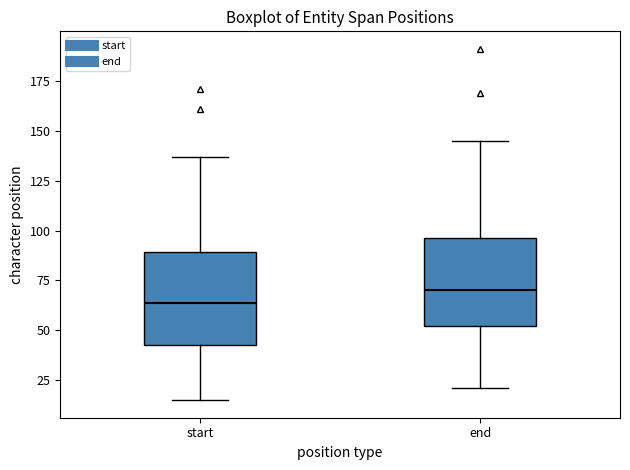

Reading left to right, read every box against the y-axis: the position of its median line, the range the box covers, and the ends of its whiskers. The values are not printed on the chart, so give them approximately, as read against the axis.

start: median 65, box 45 to 90, whiskers 15 to 135
end: median 70, box 50 to 95, whiskers 20 to 145